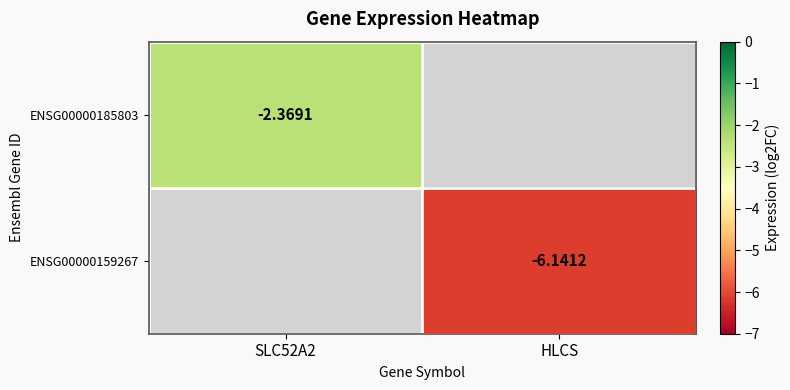

Rank the categories by ENSG00000185803 value from highest to lowest.

SLC52A2, HLCS